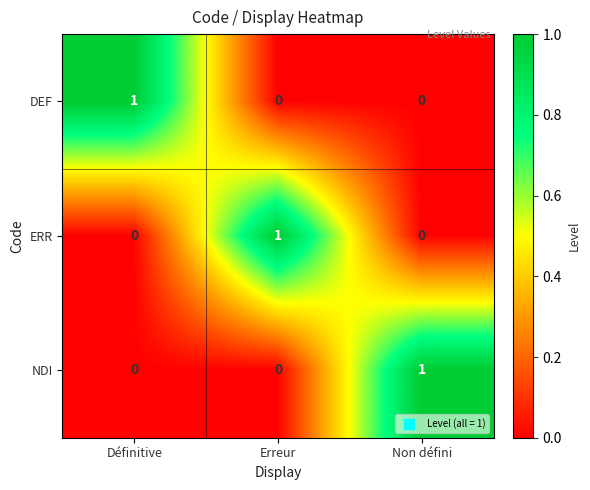

How many DEF values are between 0 and 1?

3